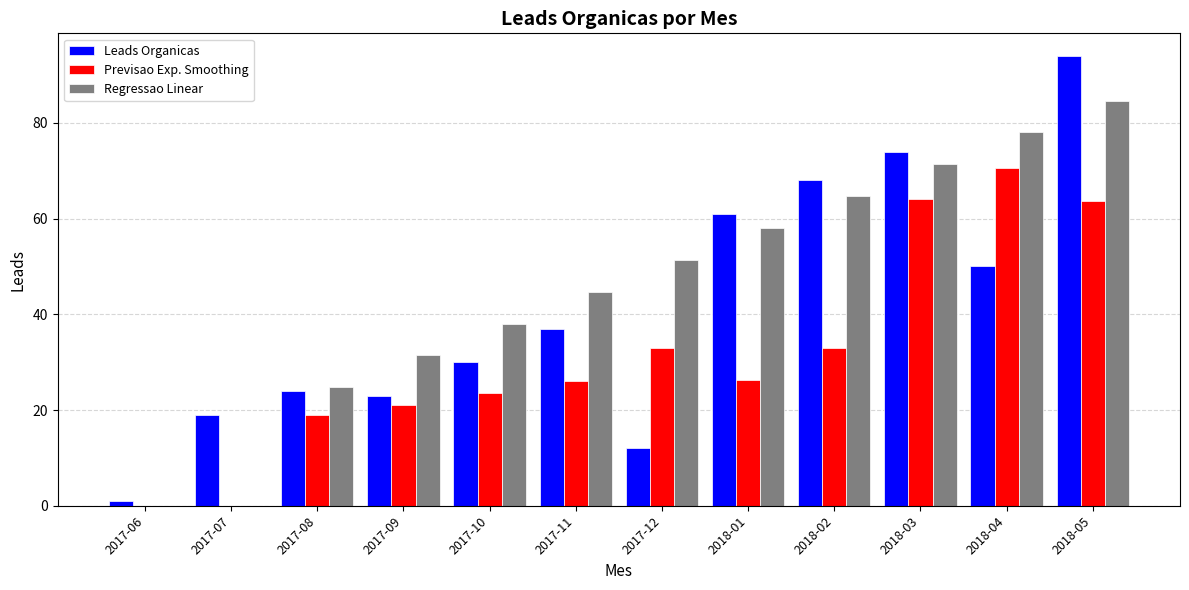

Where is Leads Organicas nearest to the value 47?

2018-04